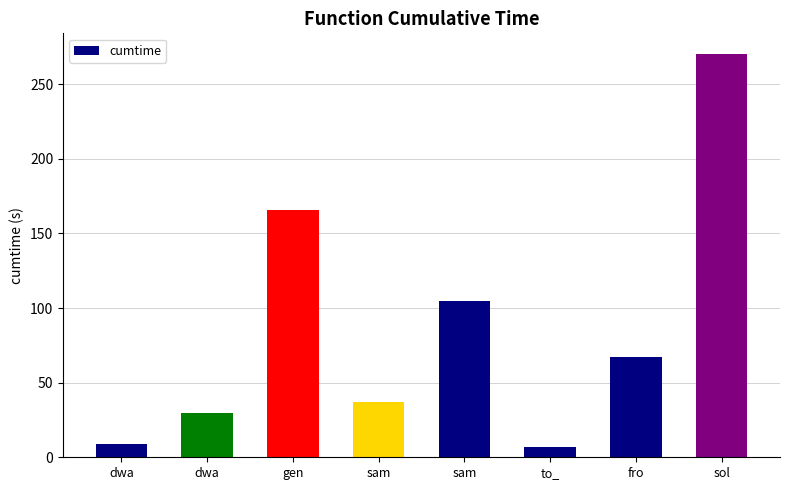

Which label corresponds to the largest value in the chart?

sol